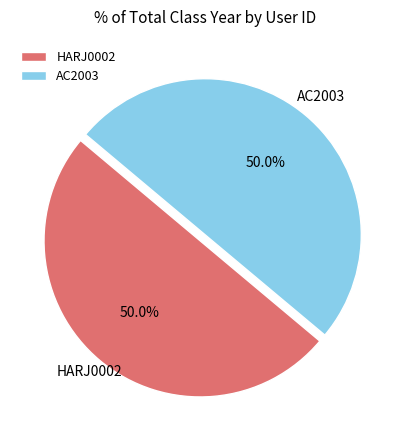

How many segments does this pie chart have?

2